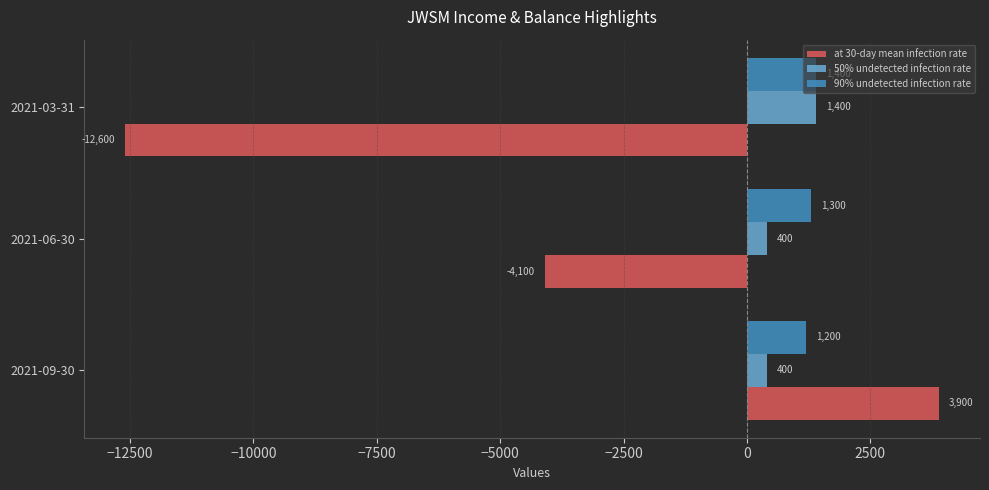

Is it true that 90% undetected infection rate equals 719 at 2021-06-30?

False